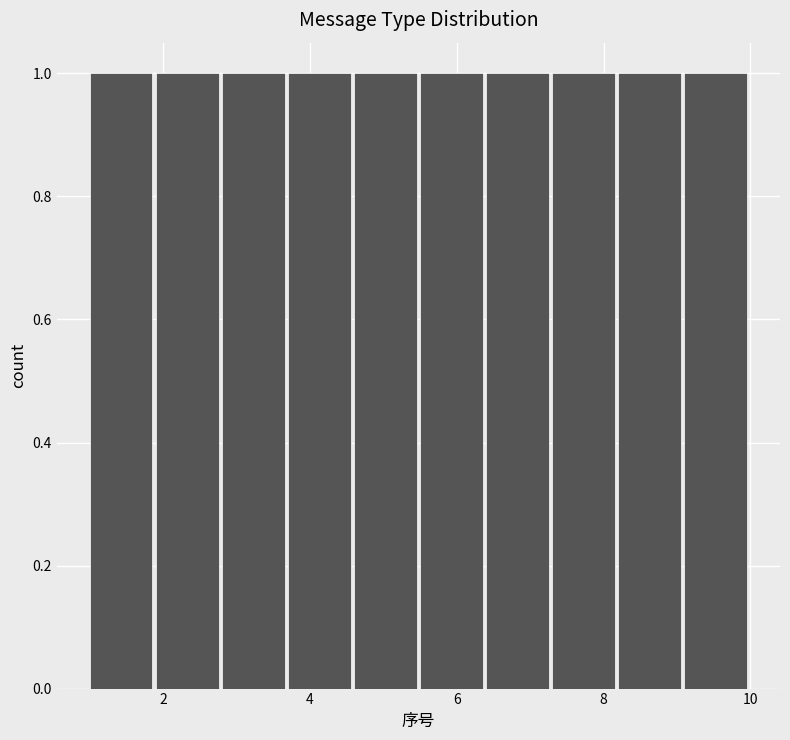

Reading left to right, list every bar in this chart as the range it spans on the x-axis followed by its height. Neither the bar edges nor the heights are printed on the chart, so give them approximately, as read against the axes.

1.0 to 1.9: 1
1.9 to 2.8: 1
2.8 to 3.7: 1
3.7 to 4.6: 1
4.6 to 5.5: 1
5.5 to 6.4: 1
6.4 to 7.3: 1
7.3 to 8.2: 1
8.2 to 9.1: 1
9.1 to 10.0: 1